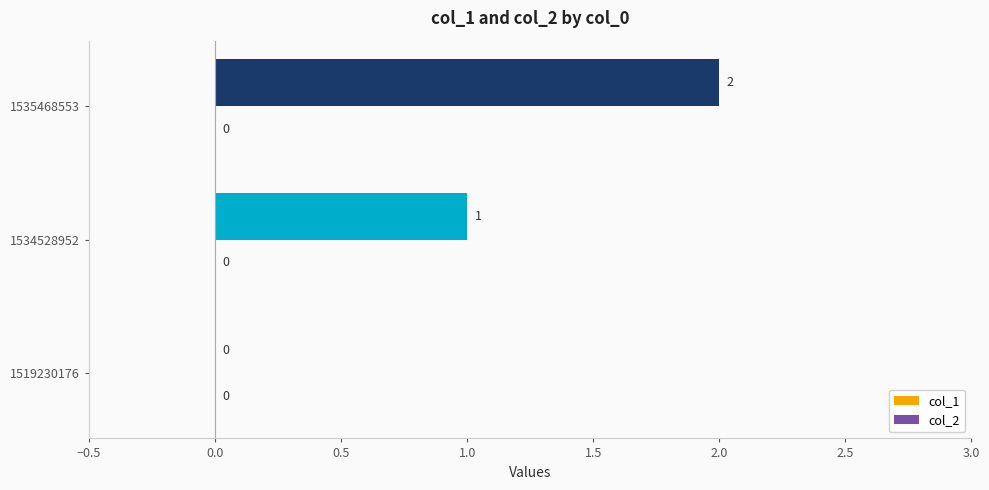

What is the sum of the values at 1534528952 and 1535468553?

3